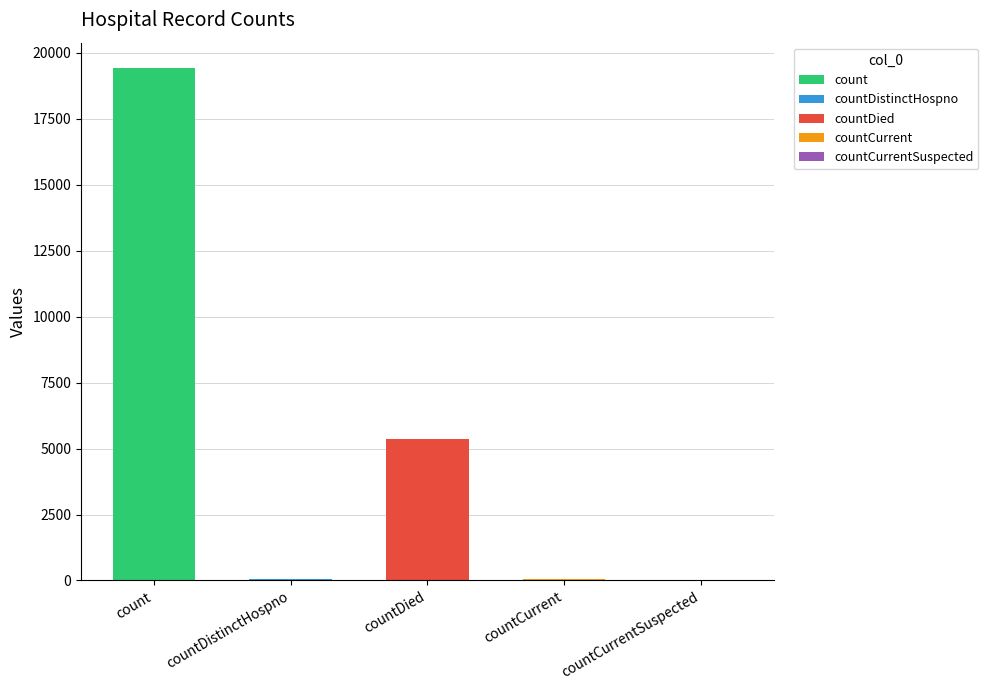

Between countCurrentSuspected and countDied, which is larger?

countDied